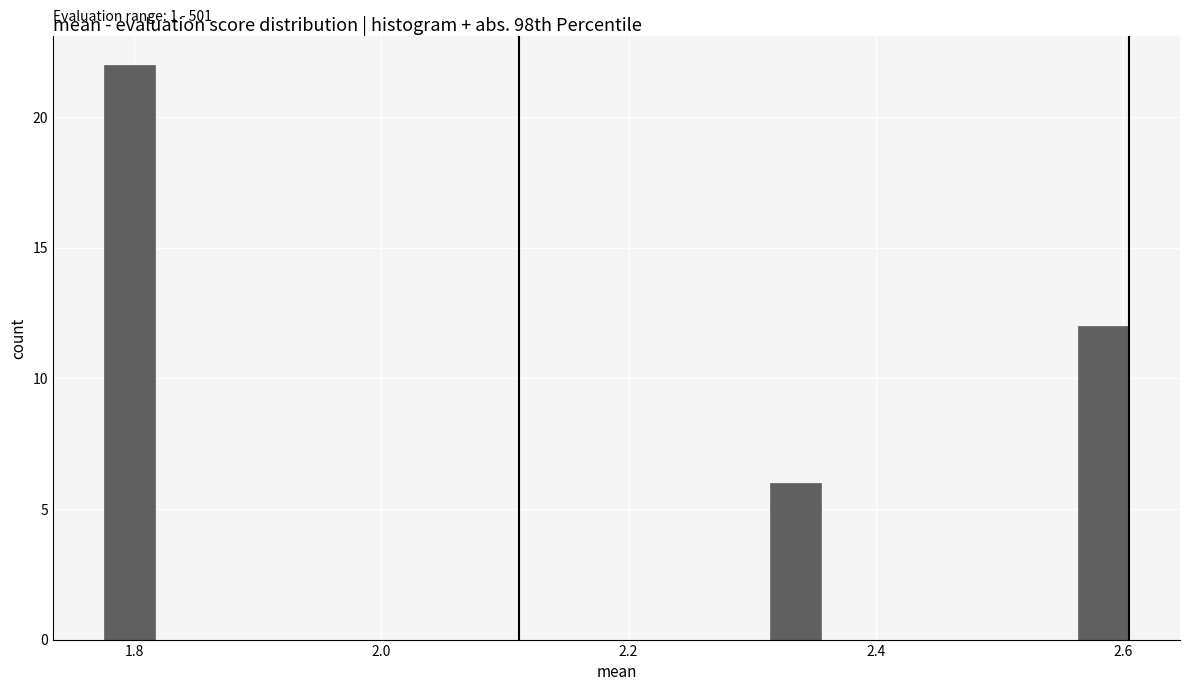

Around what value on the x-axis is the tallest bar? Give the approximate position of its centre, as read against the axis.

1.80